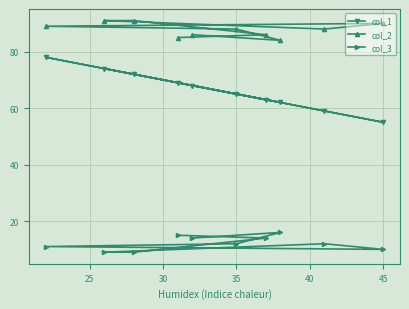

True or false: col_3 and col_2 cross at least once.

False